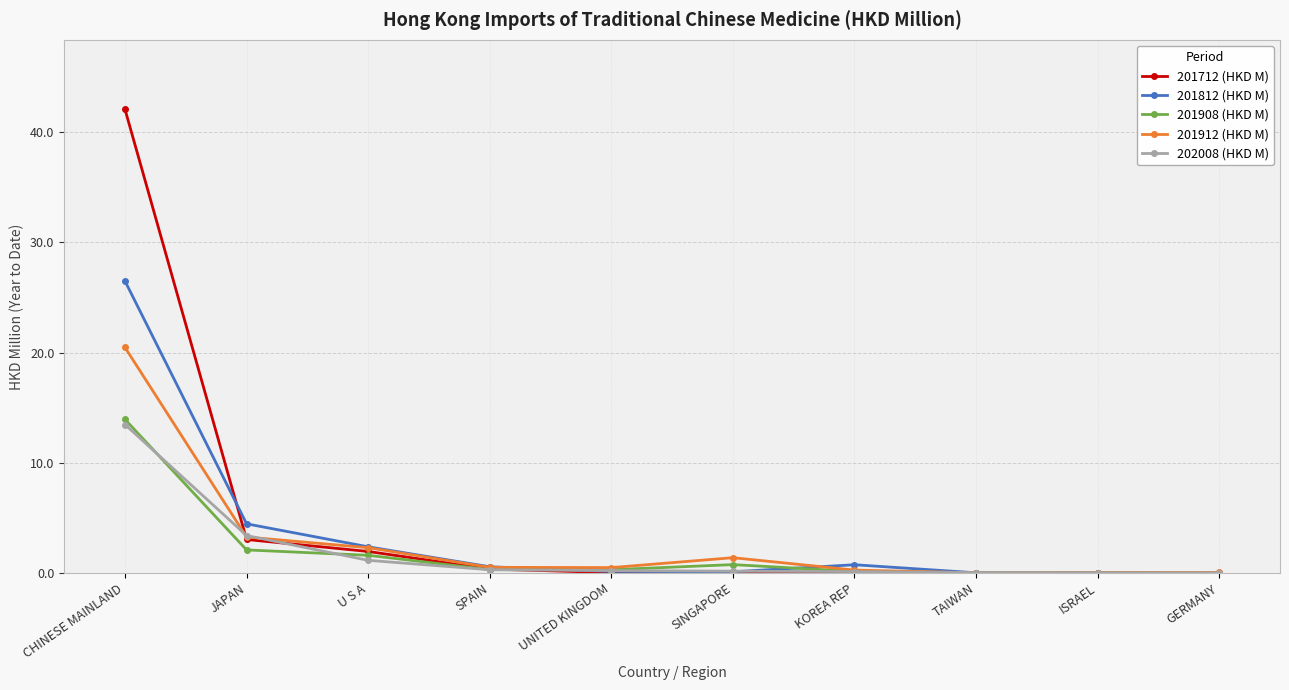

At which label is 201912 (HKD M) closest to 10?

JAPAN